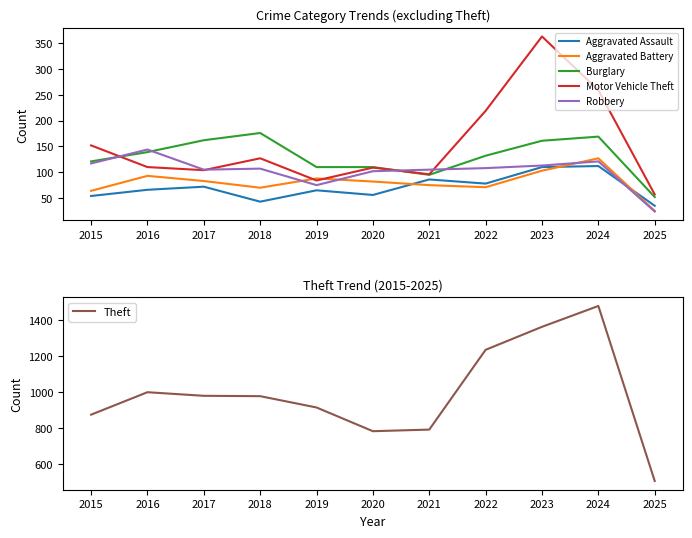

Reading left to right, extract all data points from this chart.

Aggravated Assault: 54	66	72	43	65	56	86	78	110	112	35
Aggravated Battery: 64	93	83	70	88	82	75	71	103	127	25
Burglary: 121	139	162	176	110	110	95	132	161	169	52
Motor Vehicle Theft: 152	110	104	127	84	109	96	219	363	259	57
Robbery: 117	144	105	107	75	102	105	108	113	121	24
Theft: 874	999	979	977	914	782	791	1235	1363	1479	505